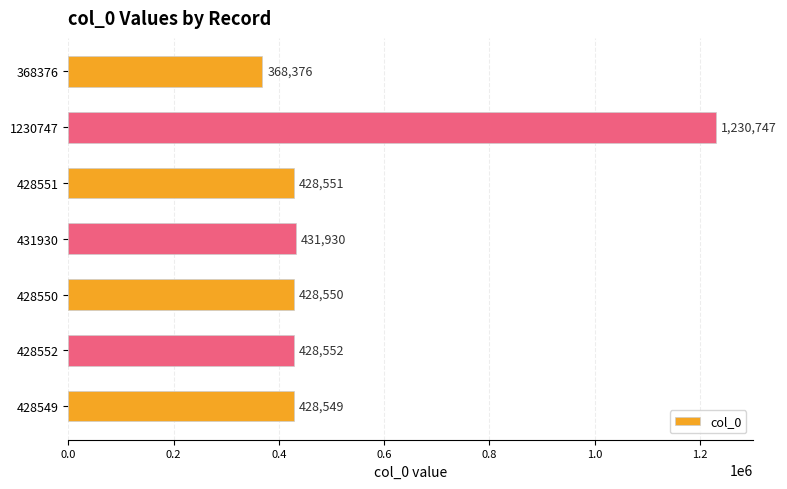

At which category does the chart reach its minimum across all series?

368376